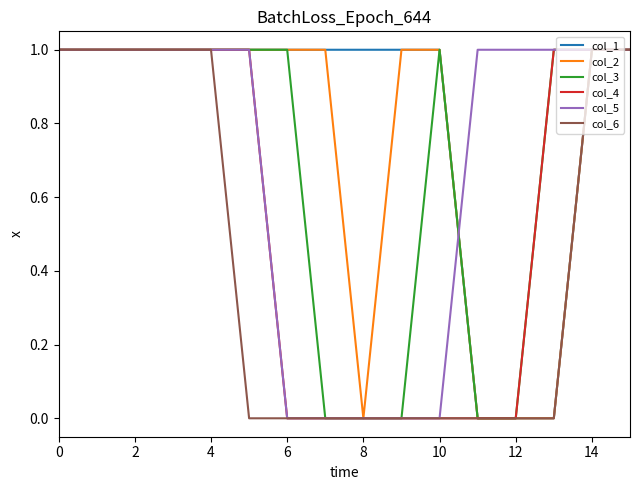

Which series has the largest total across all categories?

col_1